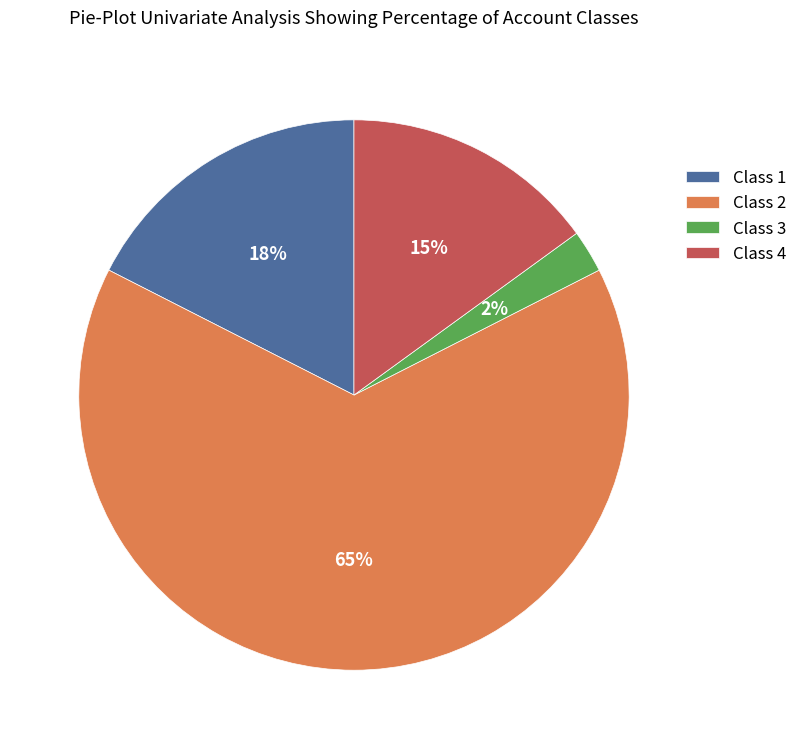

Which category has the smallest portion of the pie?

Class 3